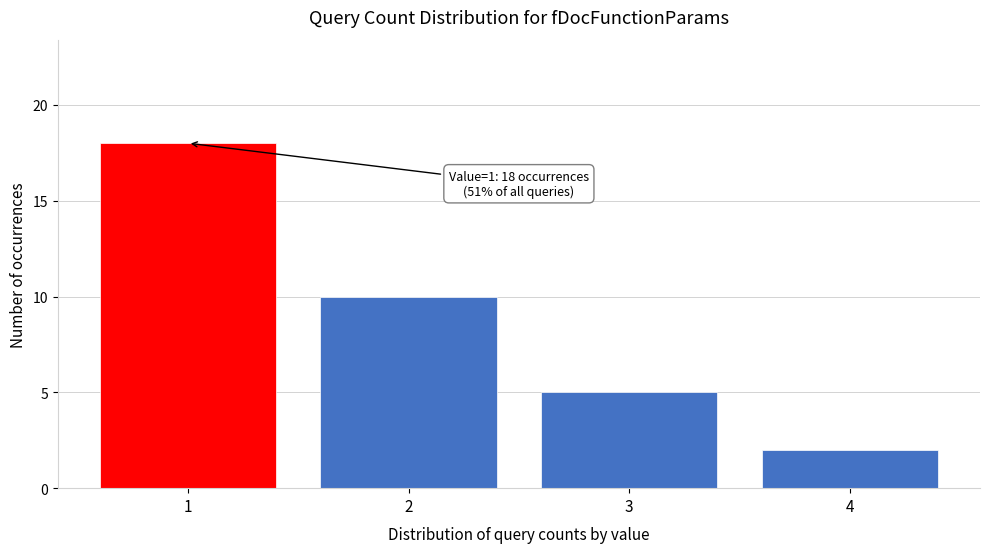

Over which range of the x-axis is the bar tallest?

0.5 to 1.5